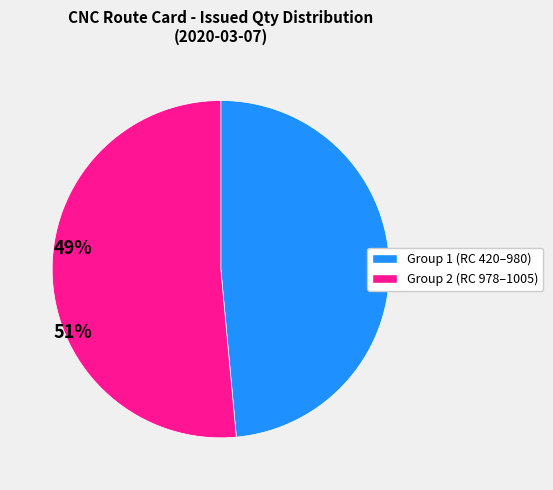

Is there a majority slice in this chart?

Yes